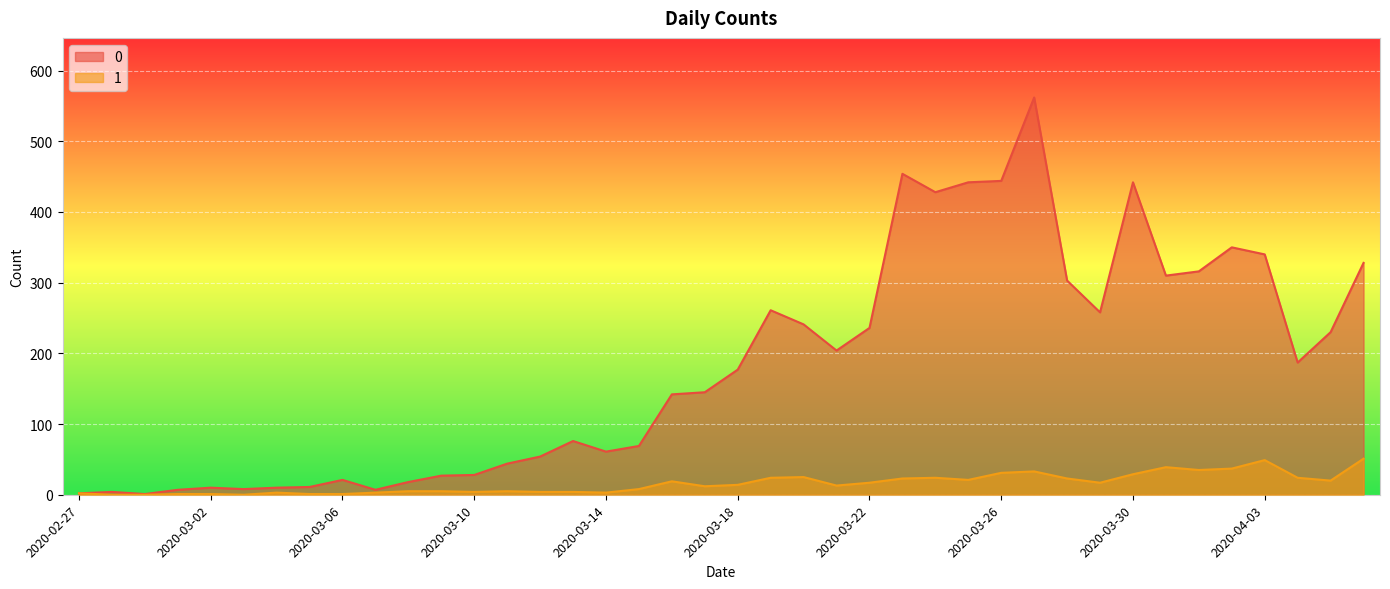

Reading right to left, extract all data points from this chart.

0: 2020-04-06=328	2020-04-05=230	2020-04-04=187	2020-04-03=340	2020-04-02=350	2020-04-01=316	2020-03-31=310	2020-03-30=442	2020-03-29=258	2020-03-28=303	2020-03-27=562	2020-03-26=444	2020-03-25=442	2020-03-24=428	2020-03-23=454	2020-03-22=236	2020-03-21=204	2020-03-20=241	2020-03-19=261	2020-03-18=177	2020-03-17=145	2020-03-16=142	2020-03-15=69	2020-03-14=61	2020-03-13=76	2020-03-12=54	2020-03-11=44	2020-03-10=28	2020-03-09=27	2020-03-08=18	2020-03-07=7	2020-03-06=21	2020-03-05=11	2020-03-04=10	2020-03-03=8	2020-03-02=10	2020-03-01=7	2020-02-29=1	2020-02-28=4	2020-02-27=2
1: 2020-04-06=51	2020-04-05=20	2020-04-04=24	2020-04-03=49	2020-04-02=37	2020-04-01=35	2020-03-31=39	2020-03-30=29	2020-03-29=17	2020-03-28=23	2020-03-27=33	2020-03-26=31	2020-03-25=21	2020-03-24=24	2020-03-23=23	2020-03-22=17	2020-03-21=13	2020-03-20=25	2020-03-19=24	2020-03-18=14	2020-03-17=12	2020-03-16=19	2020-03-15=8	2020-03-14=3	2020-03-13=4	2020-03-12=4	2020-03-11=5	2020-03-10=4	2020-03-09=5	2020-03-08=5	2020-03-07=3	2020-03-06=1	2020-03-05=1	2020-03-04=3	2020-03-03=0	2020-03-02=1	2020-03-01=1	2020-02-29=0	2020-02-28=0	2020-02-27=2